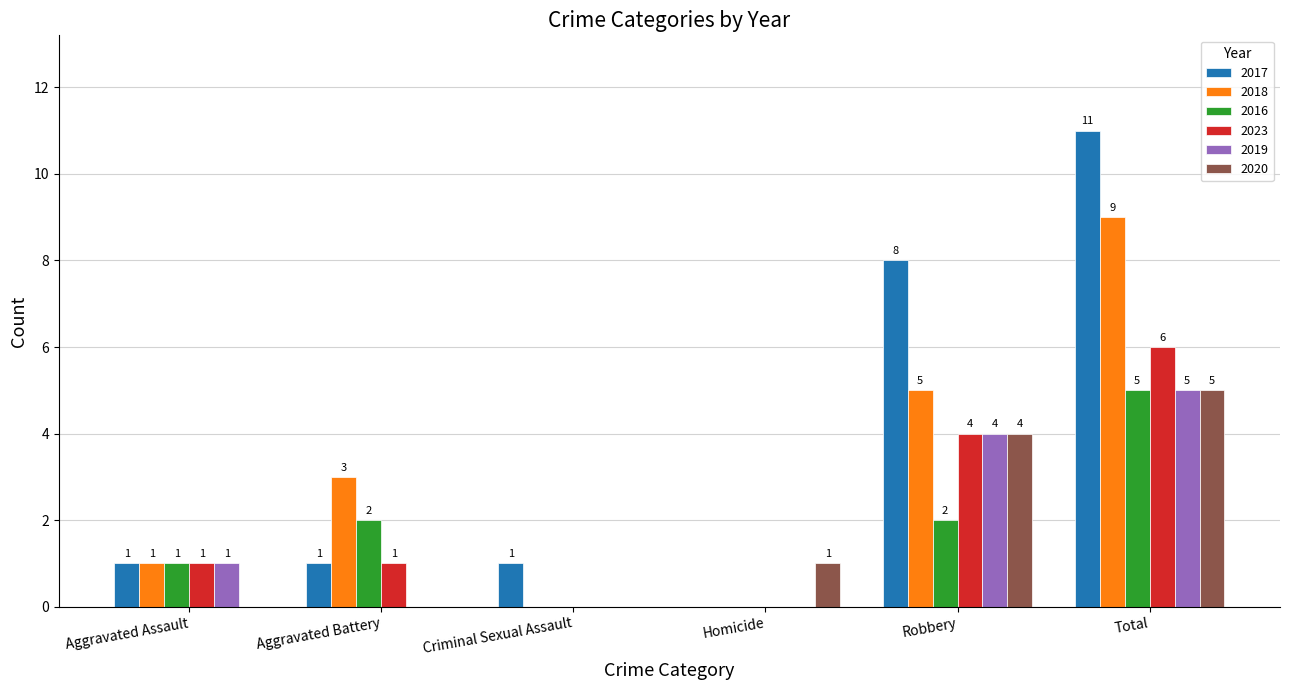

Where is 2017 nearest to the value 5?

Robbery